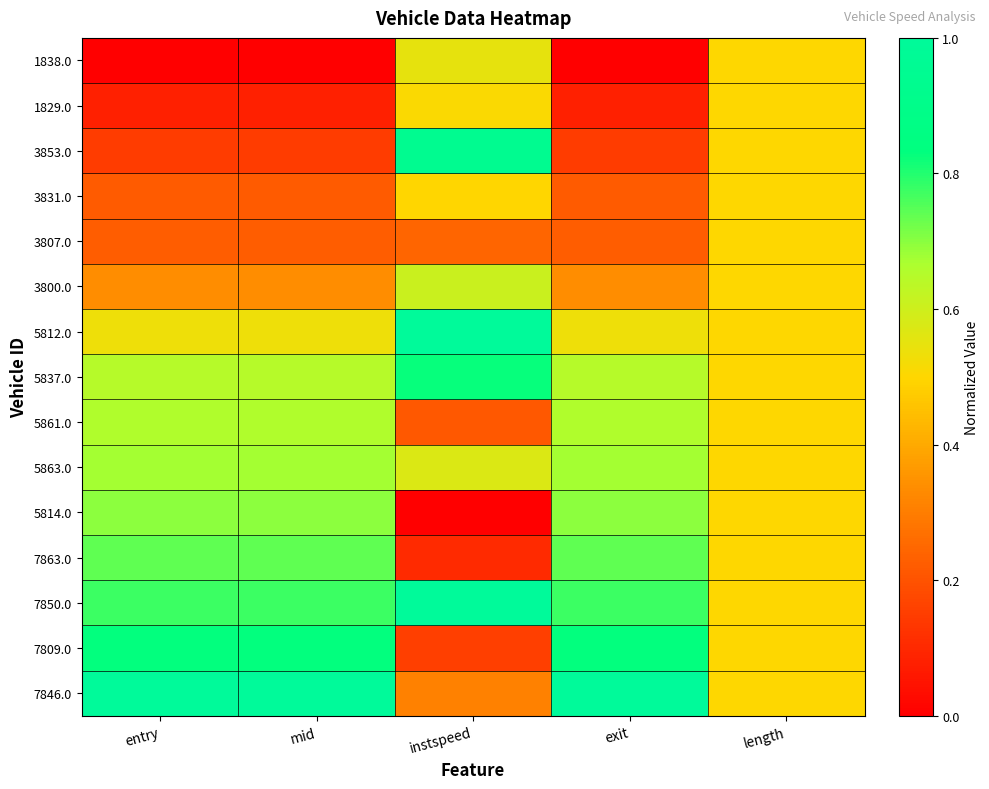

What is the difference between the highest and lowest values at exit?

1.0